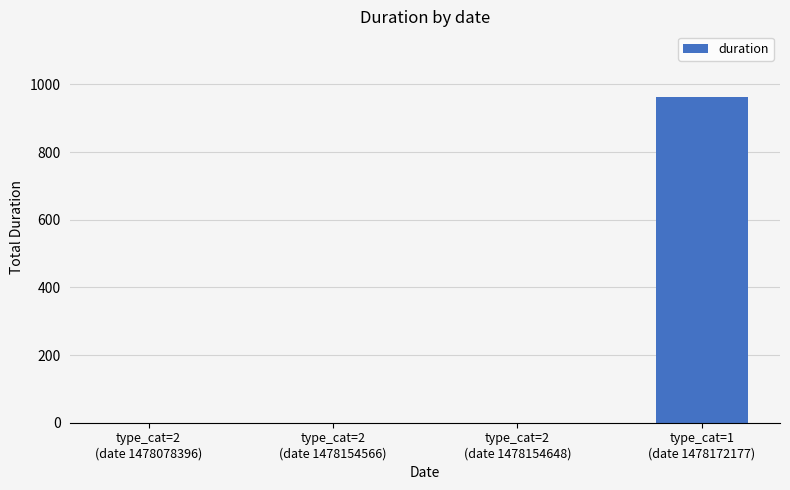

What is the maximum value shown in the chart?

964